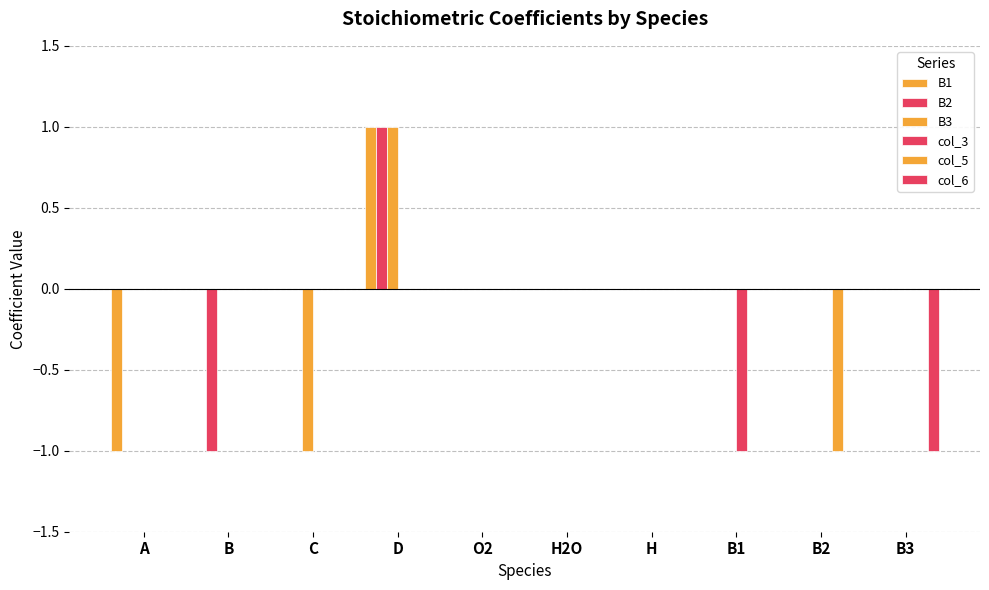

What is the label of the 9th bar from the left?

B2